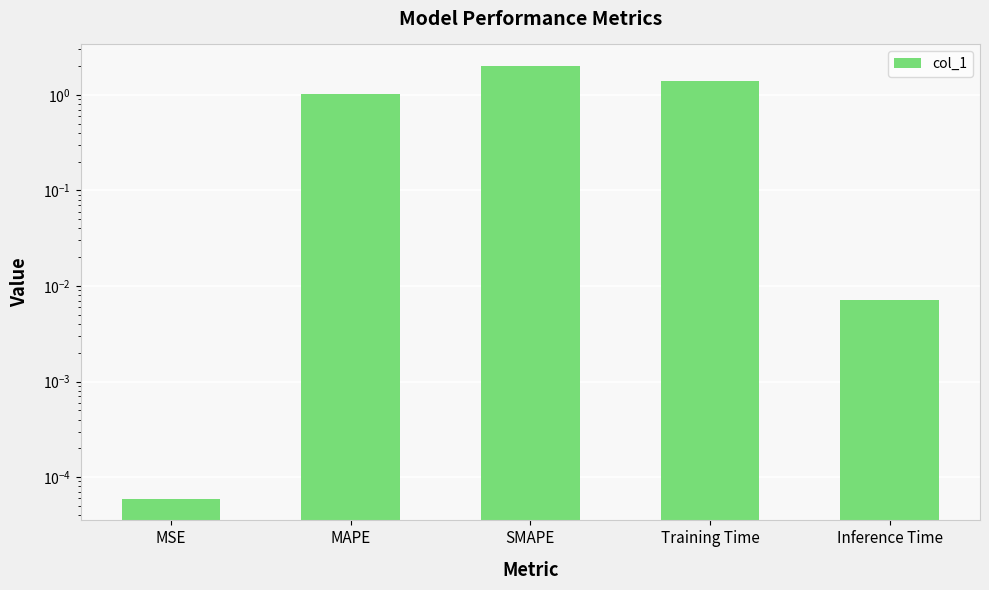

What is the greatest value displayed?

2.0